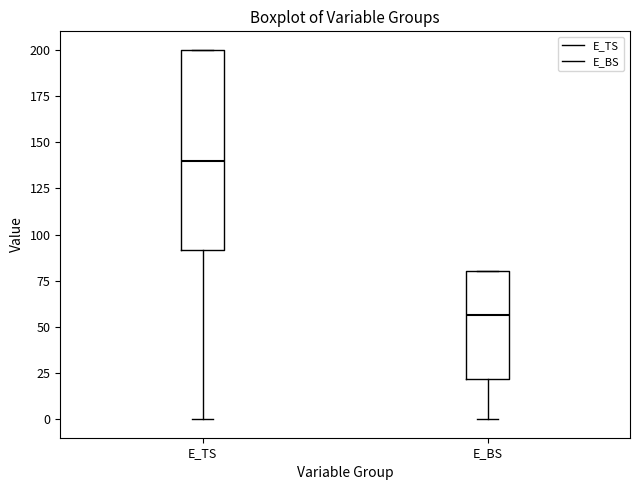

Reading left to right, transcribe this box plot: for each box, give where its median line is, the range the box spans, and where its two whiskers end, as read against the y-axis. The values are not printed on the chart, so give them approximately, as read against the axis.

E_TS: median 140, box 90 to 200, whiskers 0 to 200
E_BS: median 55, box 20 to 80, whiskers 0 to 80